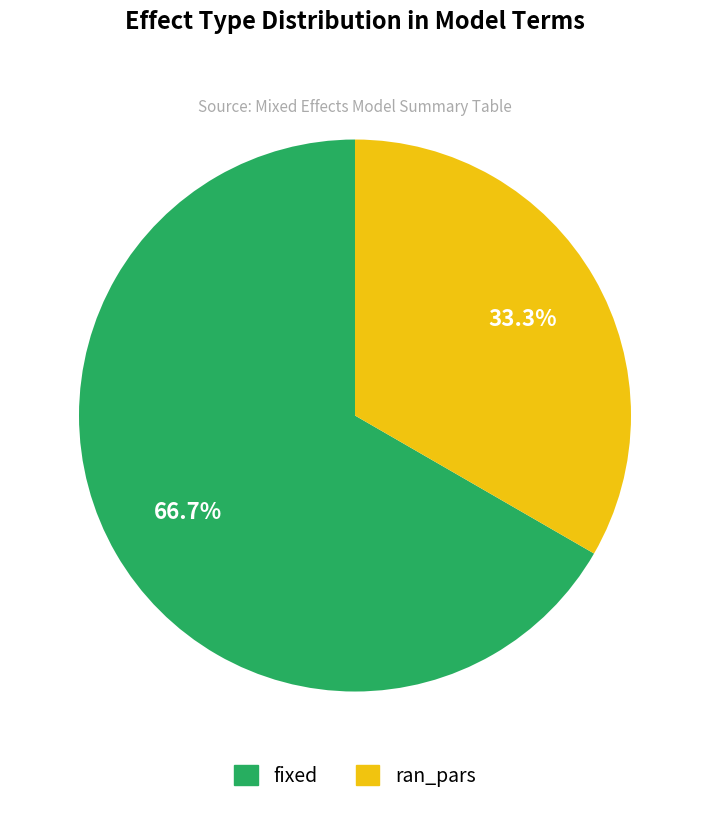

The fixed slice represents 73% of the pie. True or false?

False